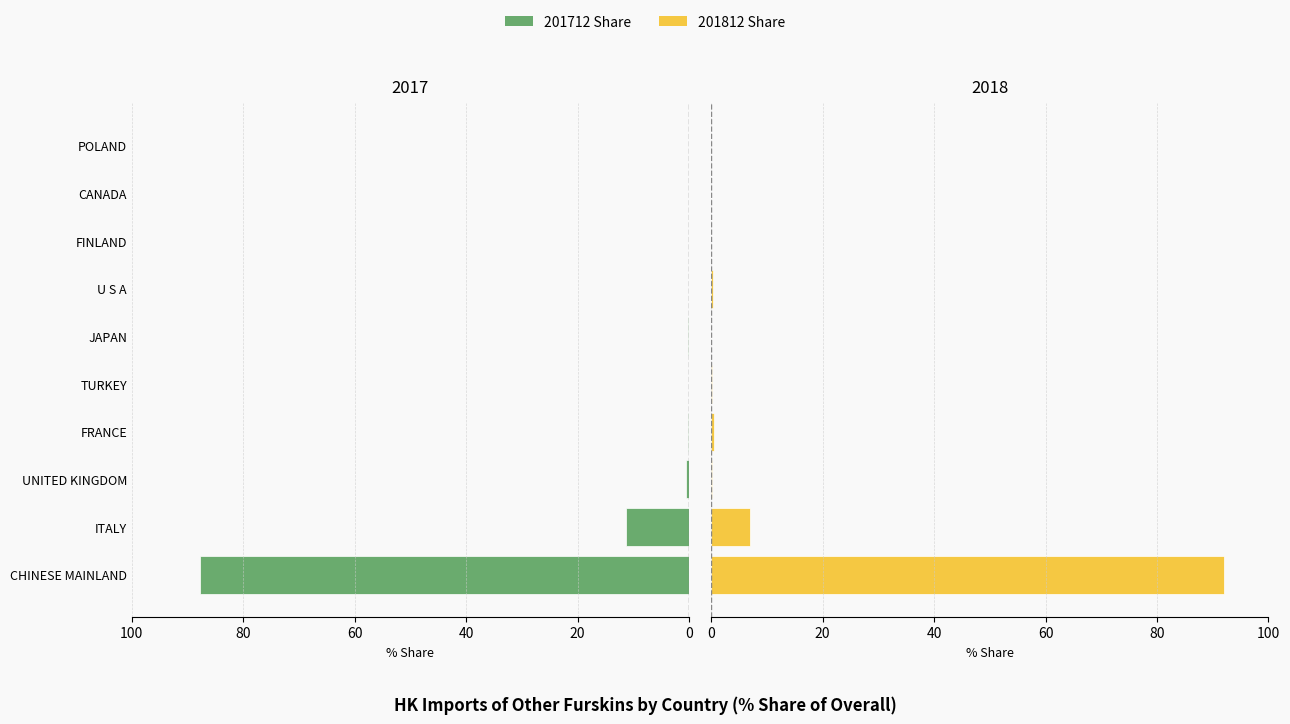

How many series are shown in this chart?

2